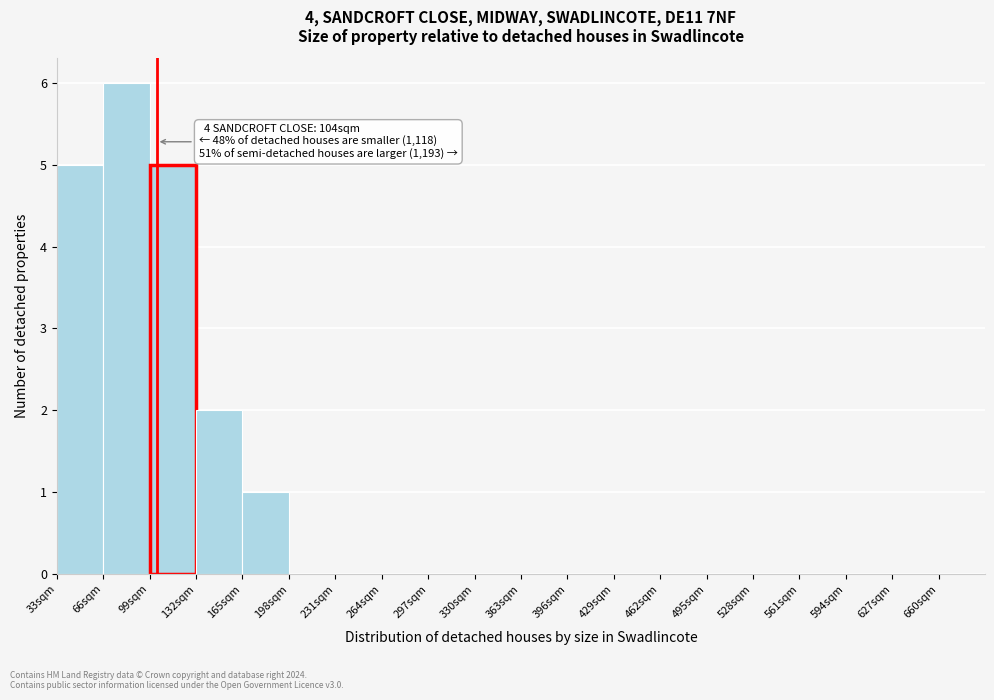

Which range on the x-axis has the tallest bar?

66 to 99